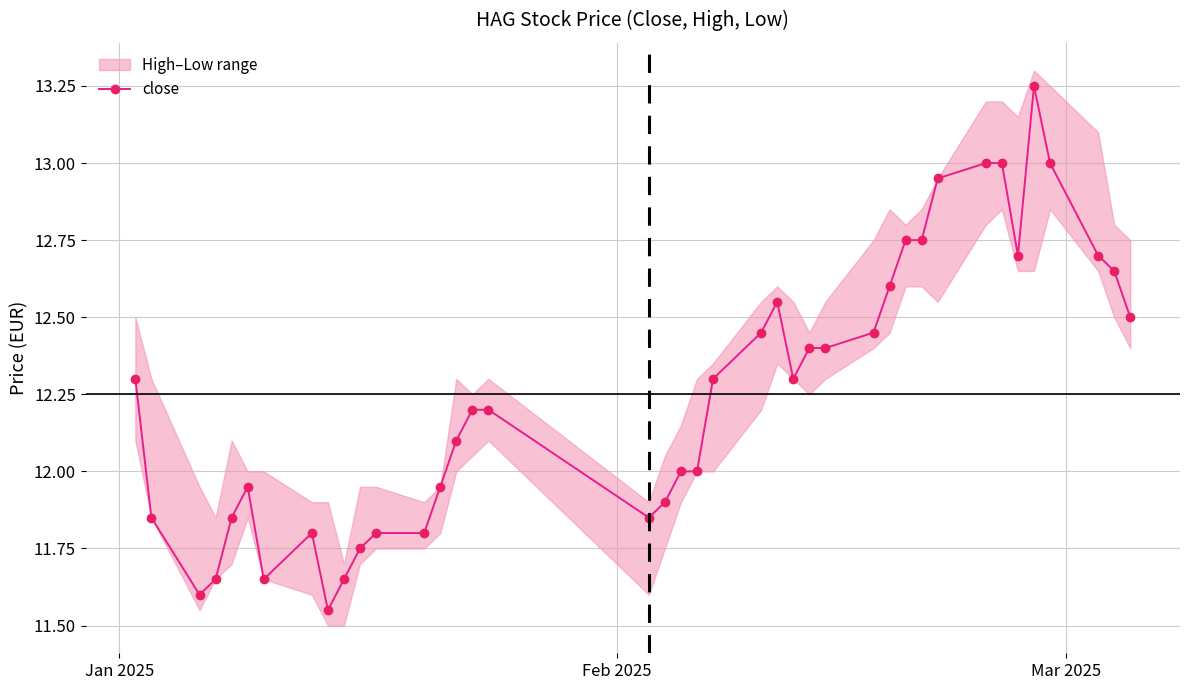

True or false: close has more than 1 interior local peaks.

True